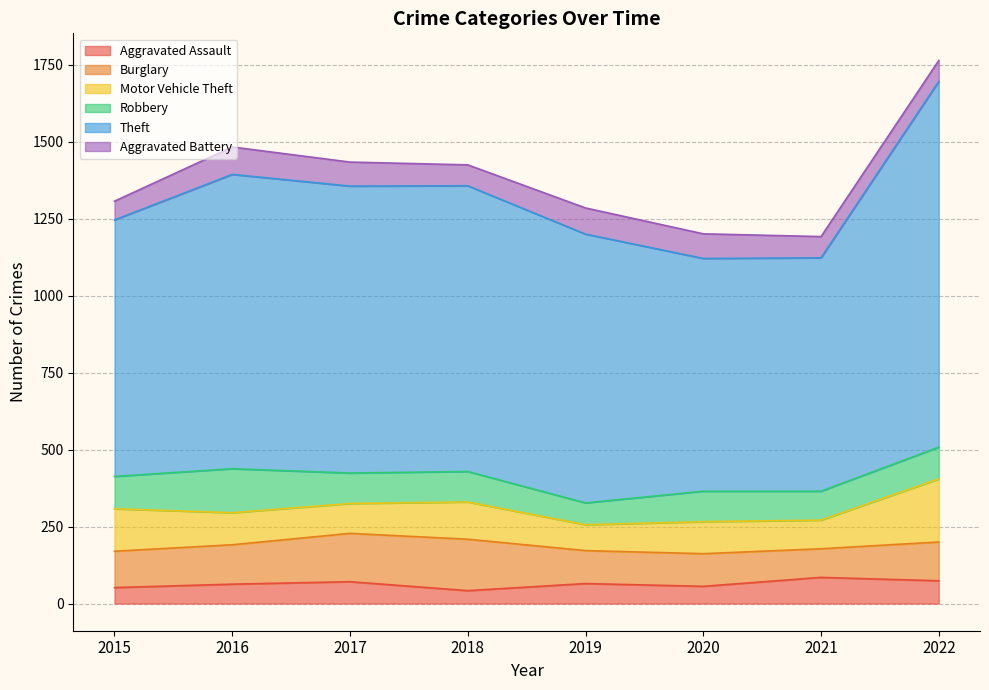

Where is the first local minimum for Aggravated Assault?

2018